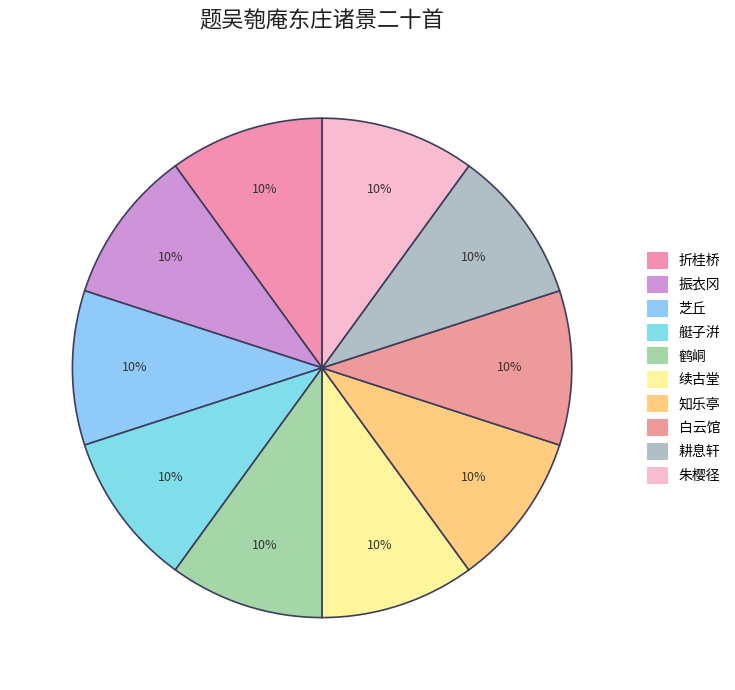

Count the number of slices in the pie.

10